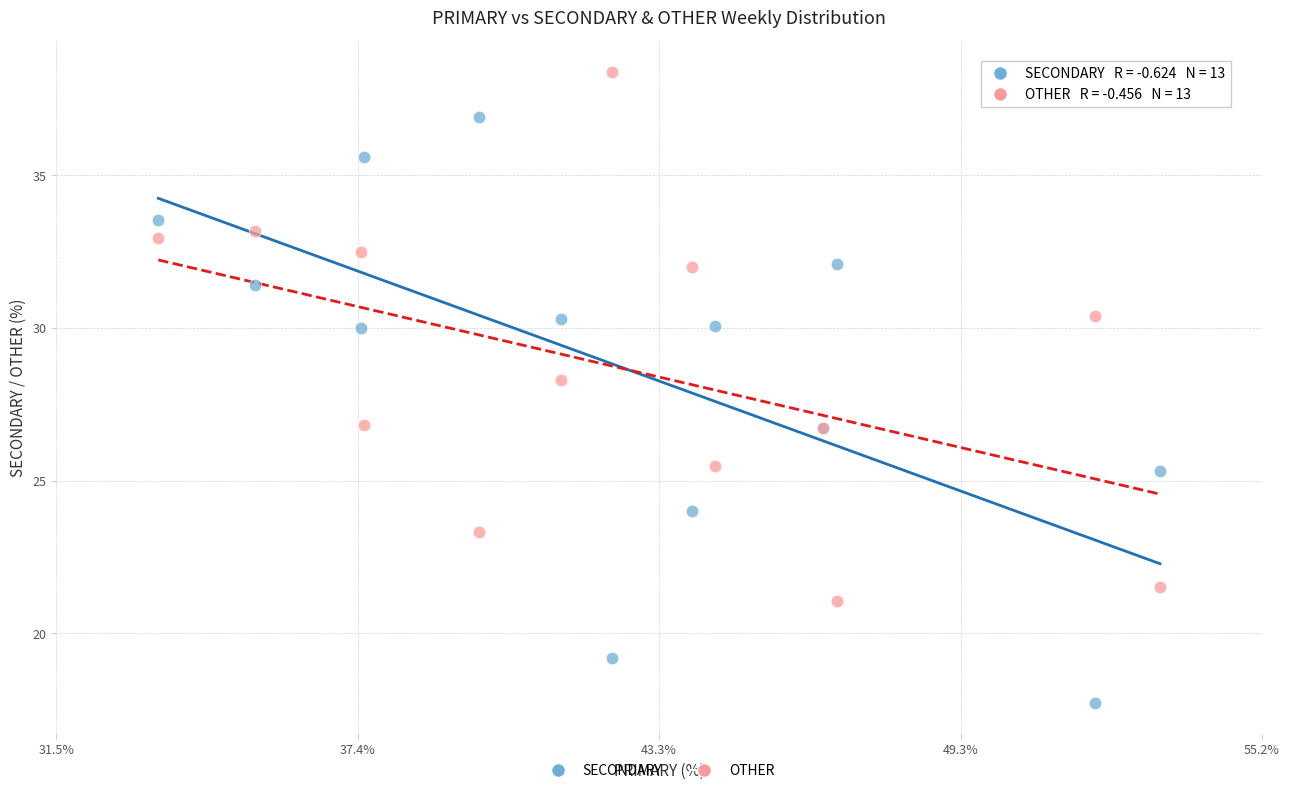

Which series reaches the minimum Y coordinate?

SECONDARY